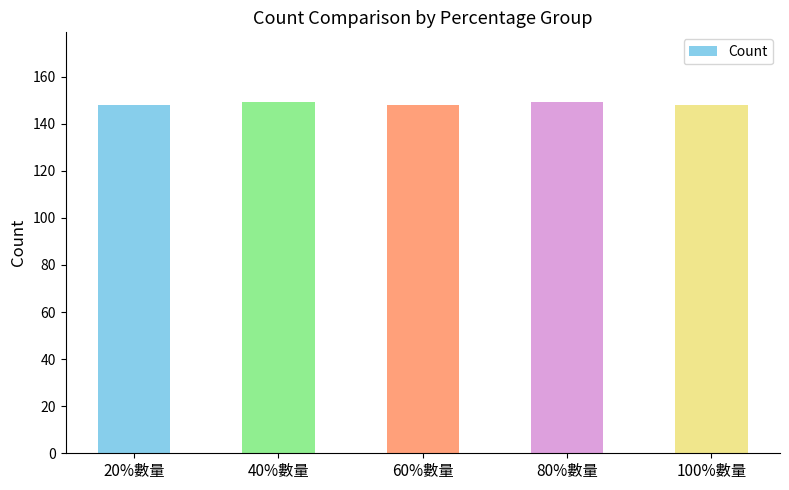

What is the average value?

148